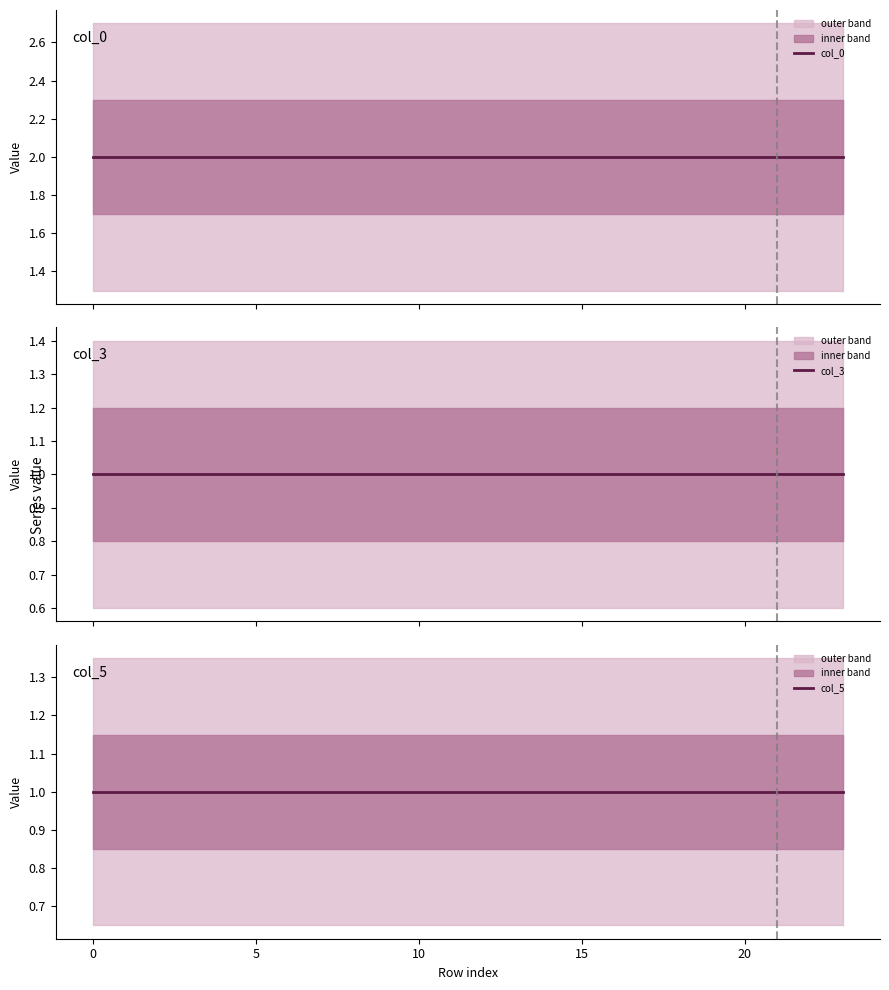

What is the minimum value shown in the chart?

1